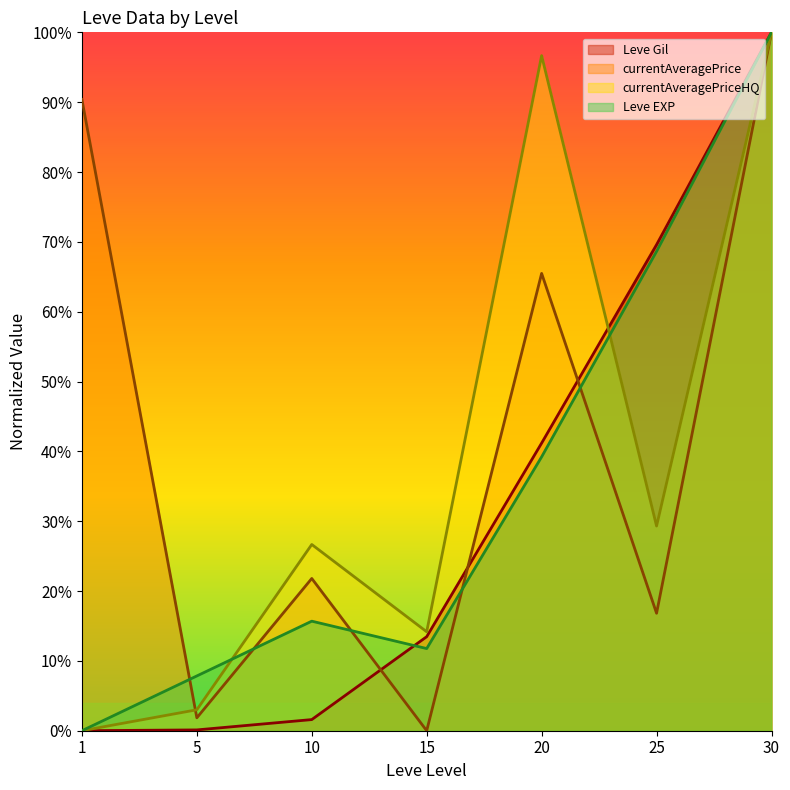

True or false: currentAveragePriceHQ has a value of 0.0 at 1.

True